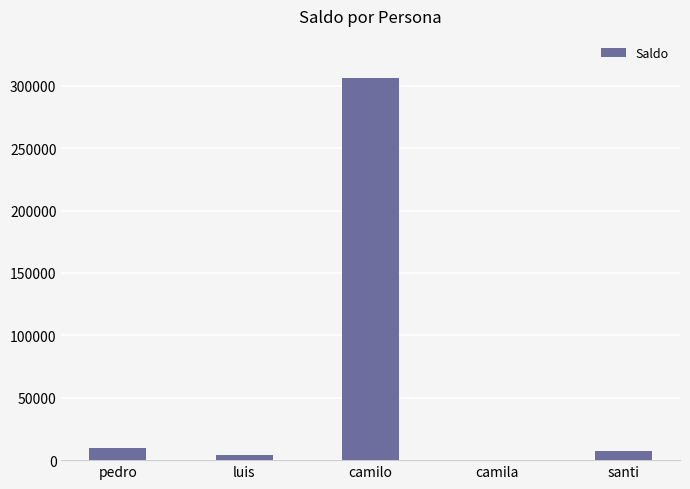

At which category does the chart reach its peak across all series?

camilo